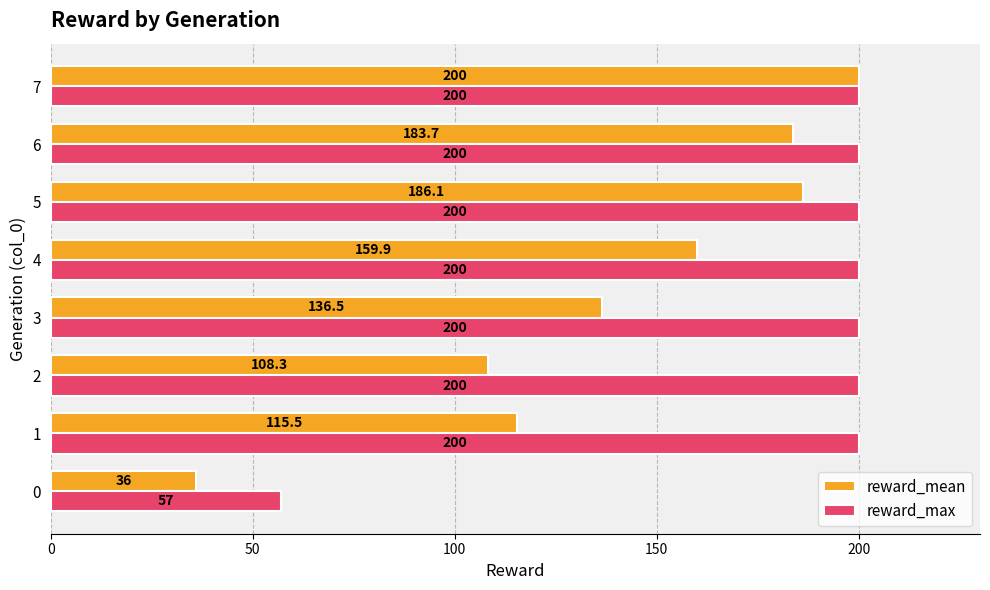

The value of reward_mean at 1 is 164.5. True or false?

False